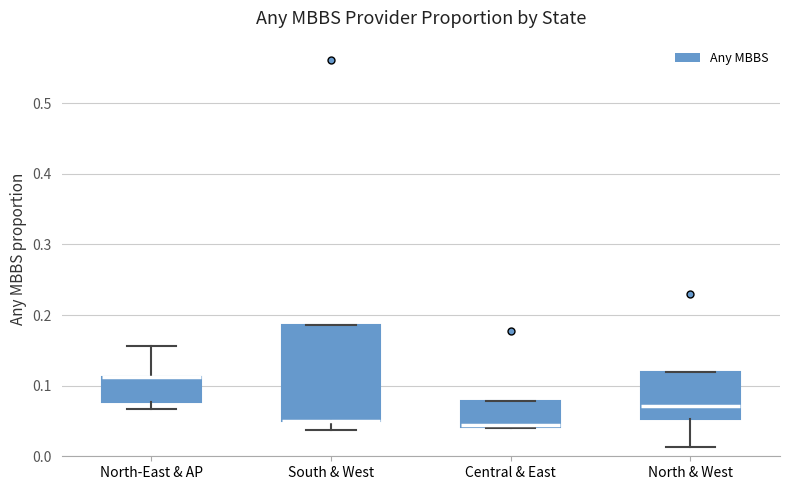

Comparing the boxes themselves (not the whiskers), which one is the tallest?

South & West